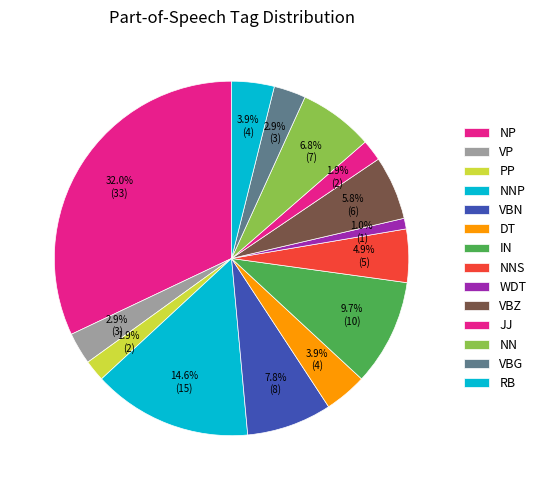

Count the number of slices in the pie.

14